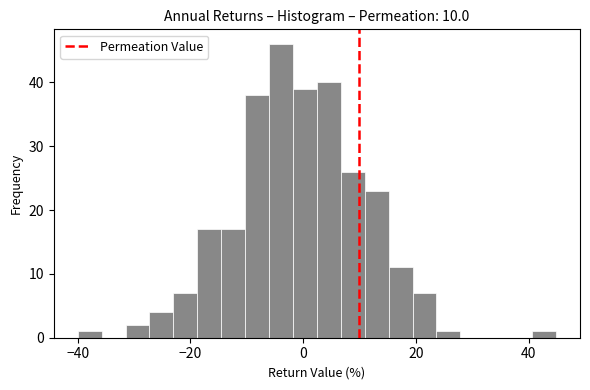

Read against the x-axis, roughly where is the centre of the tallest bar?

-4